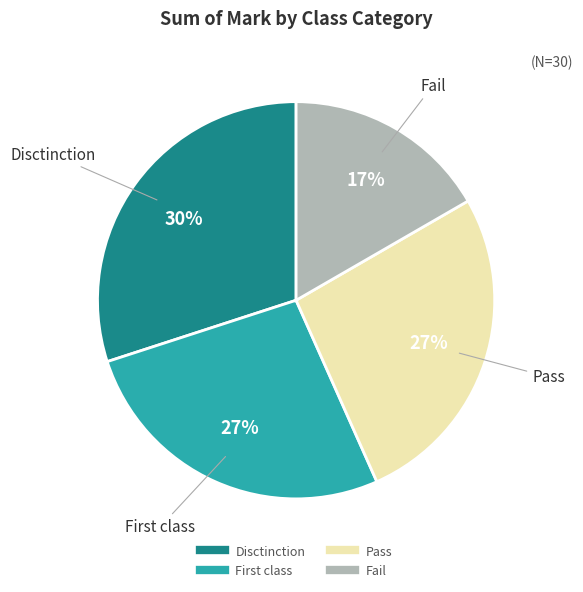

Is there any slice that represents more than half of the pie?

No